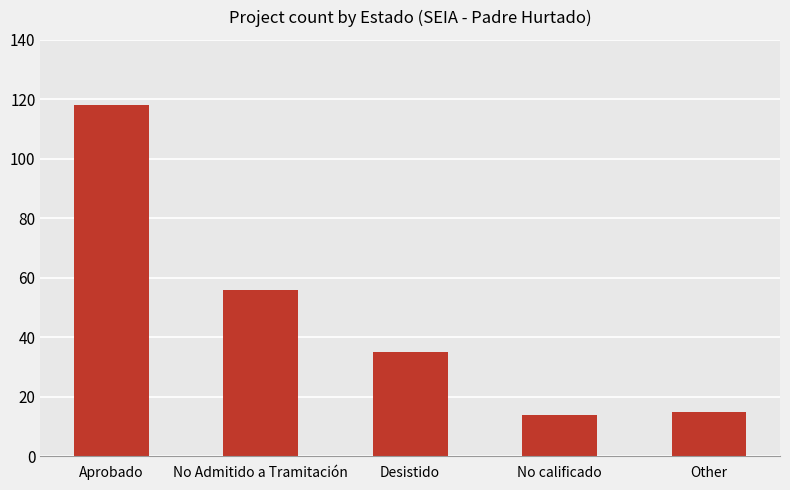

Reading right to left, transcribe all the data shown in this chart.

Other=15	No calificado=14	Desistido=35	No Admitido a Tramitación=56	Aprobado=118